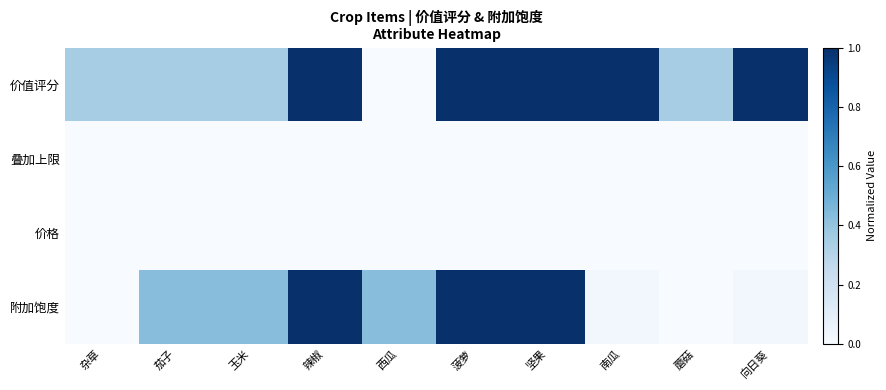

At which category is the sum across all series the highest?

辣椒